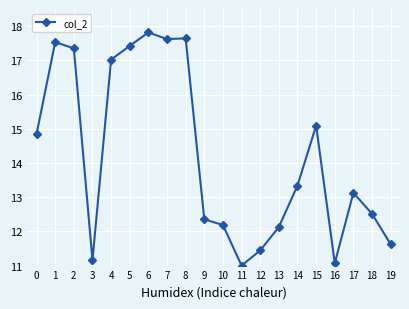

True or false: the data has more than 1 interior local peaks.

True